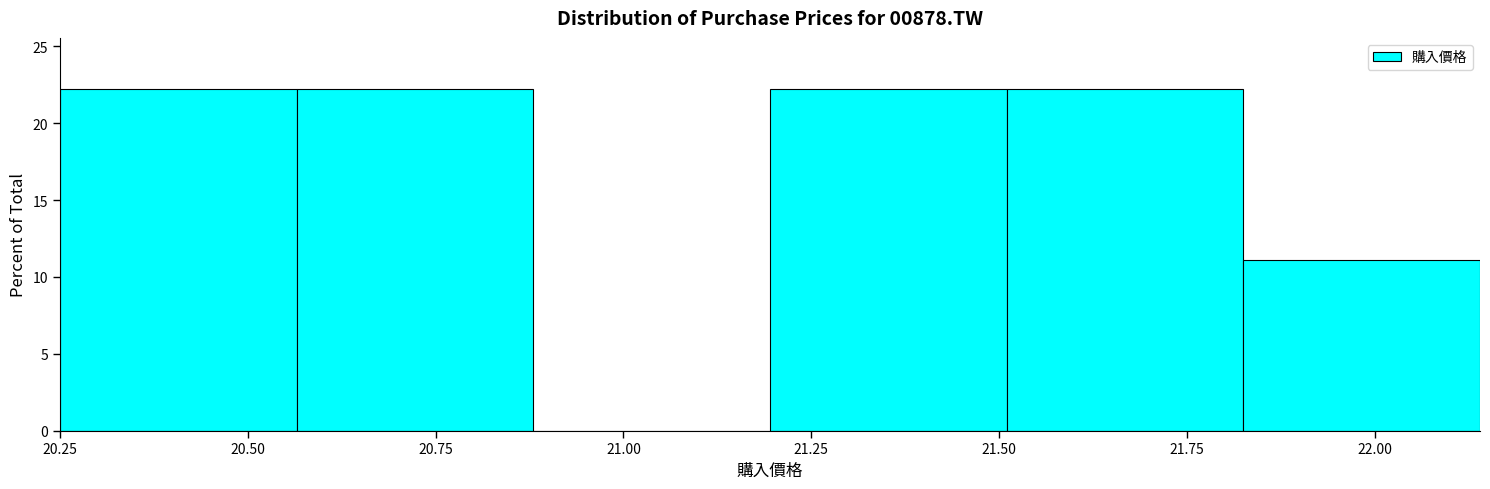

What is the height of the bar covering 20.250 to 20.565 on the x-axis? Neither the bar edges nor the heights are printed on the chart, so give them approximately, as read against the axes.

22